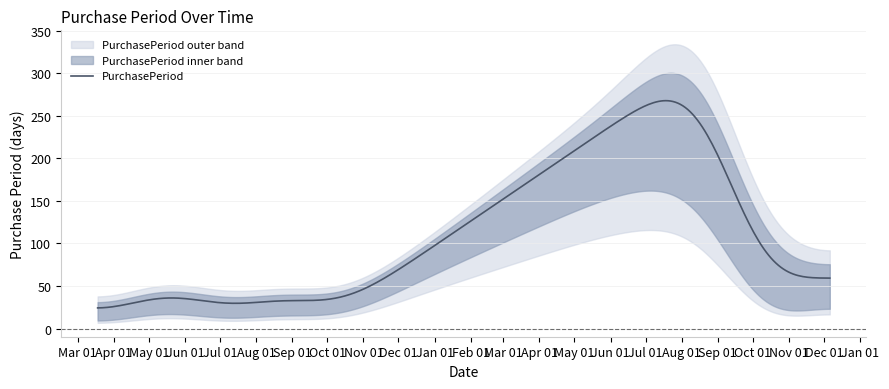

What is the lowest value of the PurchasePeriod series?

24.3